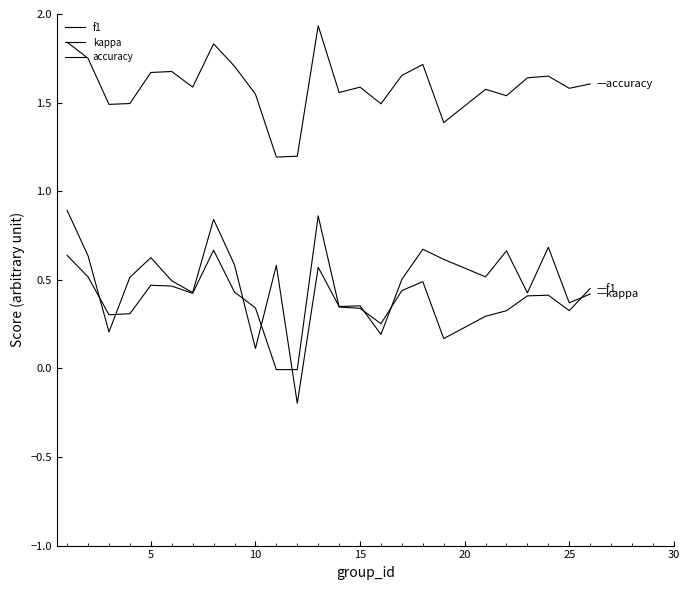

True or false: f1 and accuracy intersect in this chart.

False